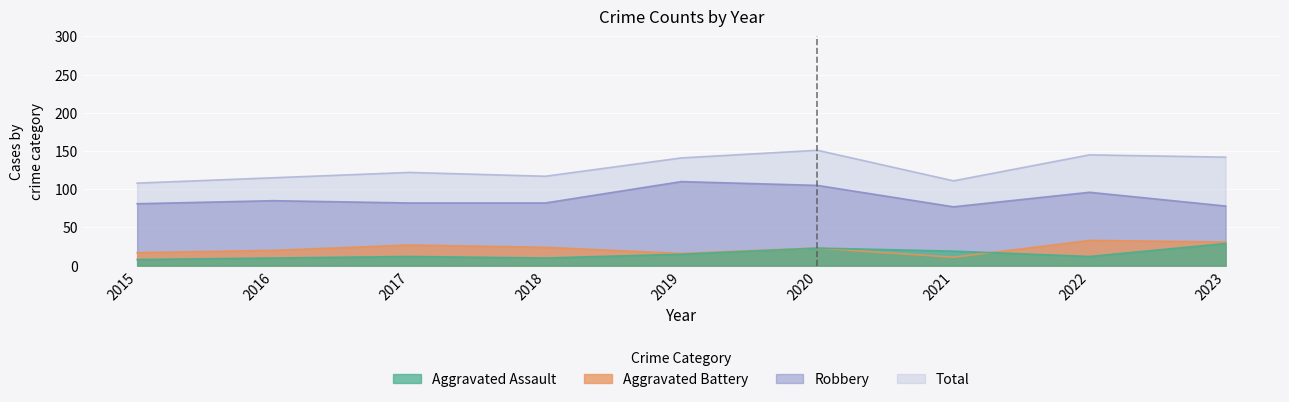

At which label is Aggravated Assault closest to 18?

2021